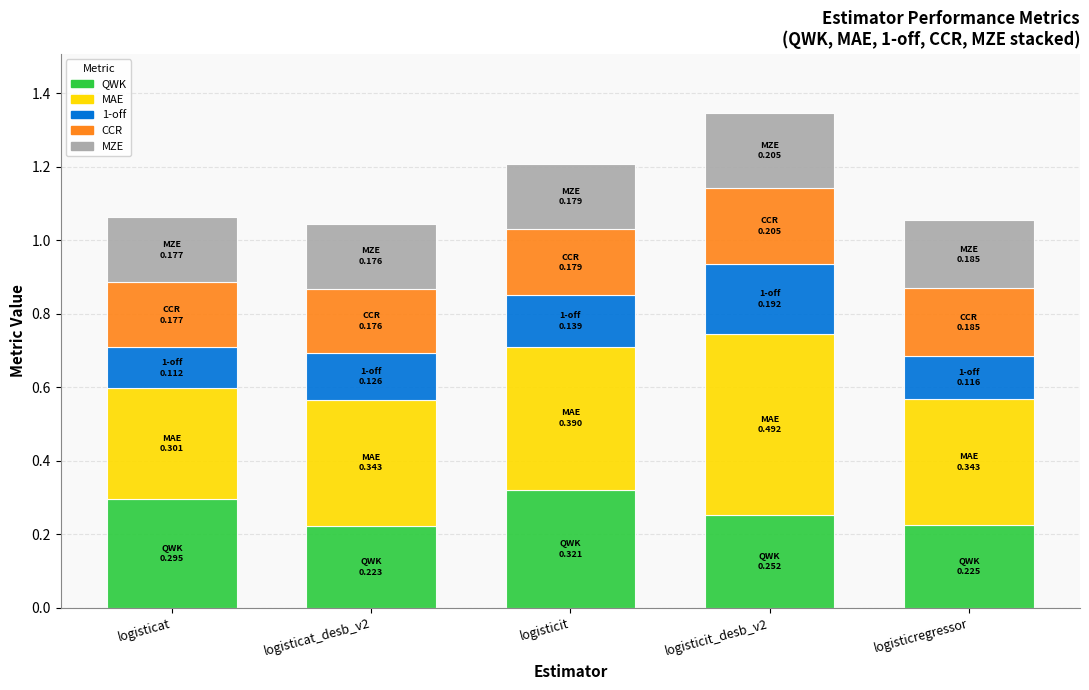

What is the total value across all series at logisticit?

1.2